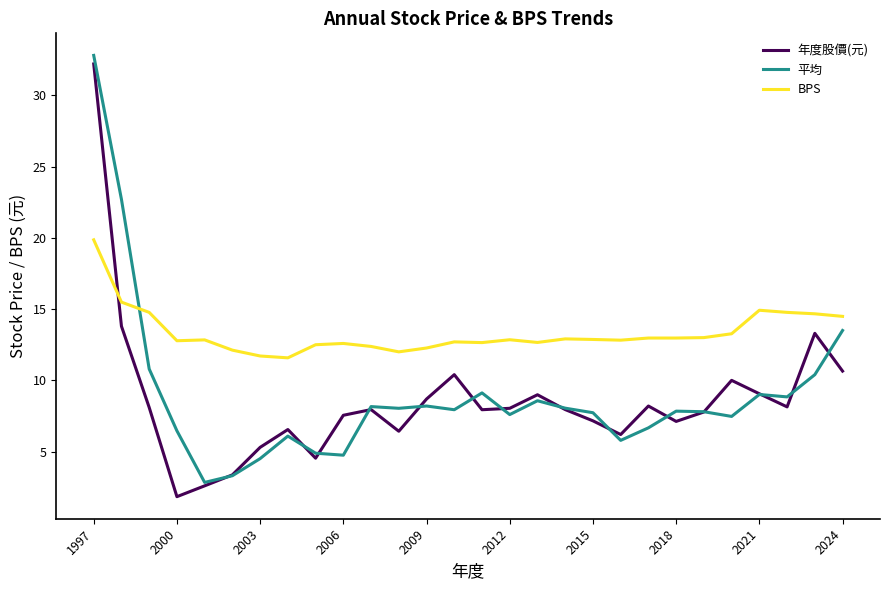

Does the chart have visible grid lines?

No